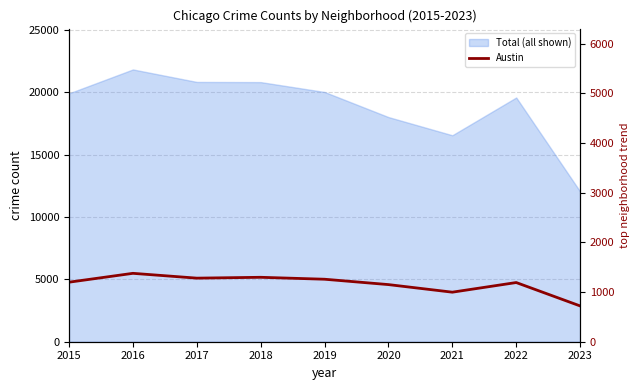

Reading left to right, list all the values displayed in this chart.

2015=4771	2016=5481	2017=5095	2018=5163	2019=5008	2020=4578	2021=3970	2022=4743	2023=2869